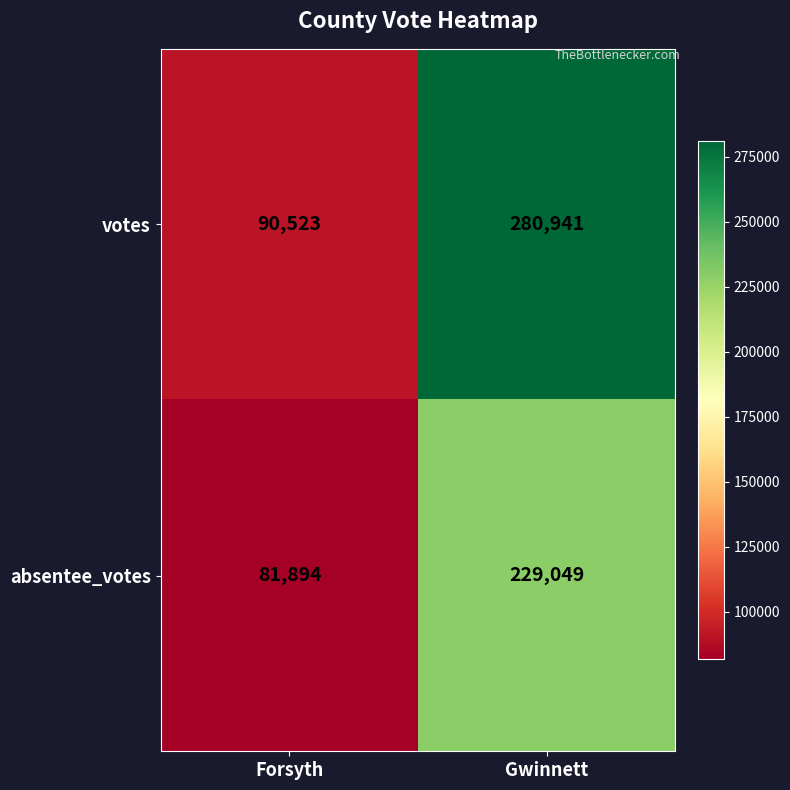

At which category is the sum across all series the highest?

Gwinnett